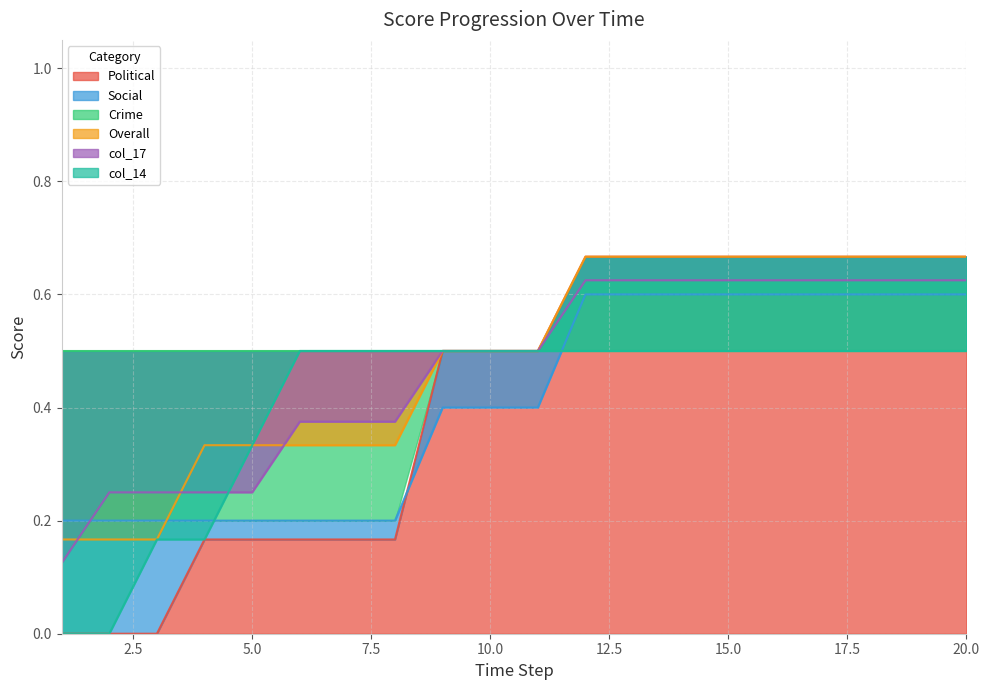

Rank the categories by Overall value from highest to lowest.

12, 13, 14, 15, 16, 17, 18, 19, 20, 9, 10, 11, 4, 5, 6, 7, 8, 1, 2, 3